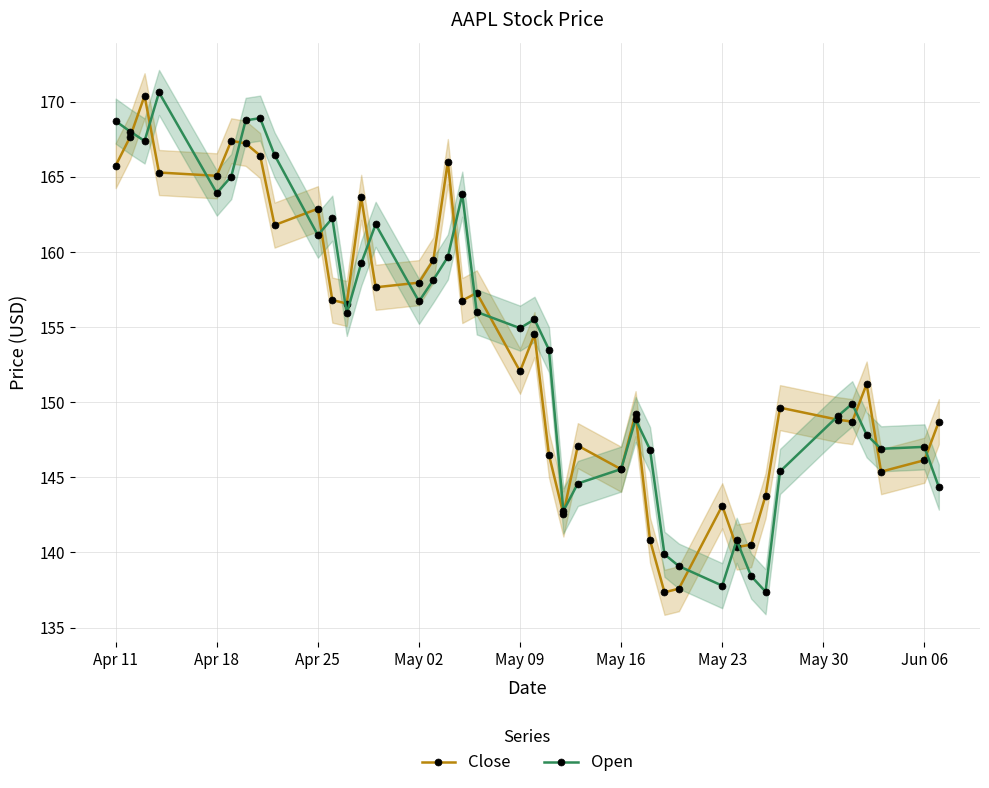

What is the maximum value for Open?

170.6